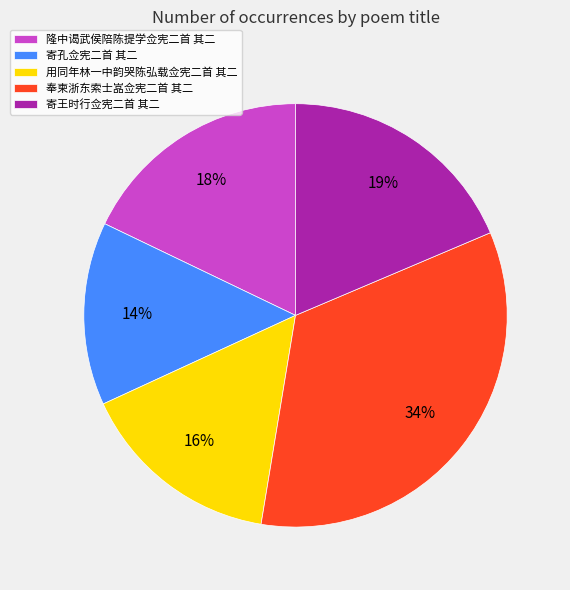

True or false: 寄孔佥宪二首 其二 accounts for 1% of the total.

False